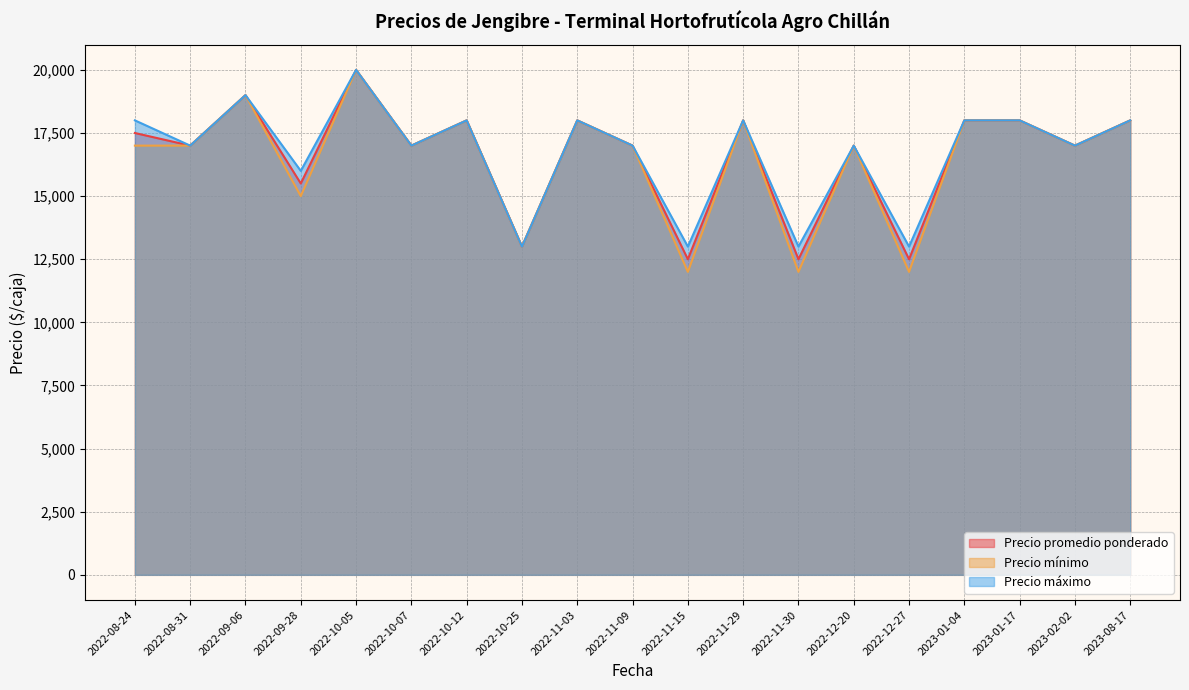

Which has a higher value, 2022-10-25 or 2022-10-07?

2022-10-07